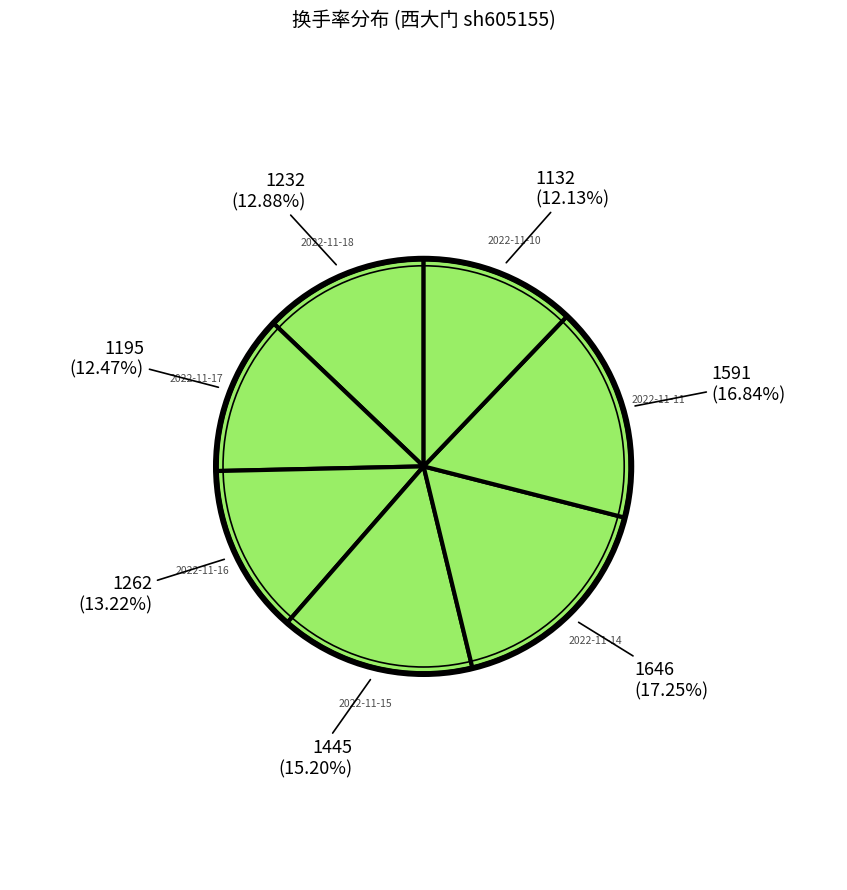

Which category has the smallest portion of the pie?

2022-11-10